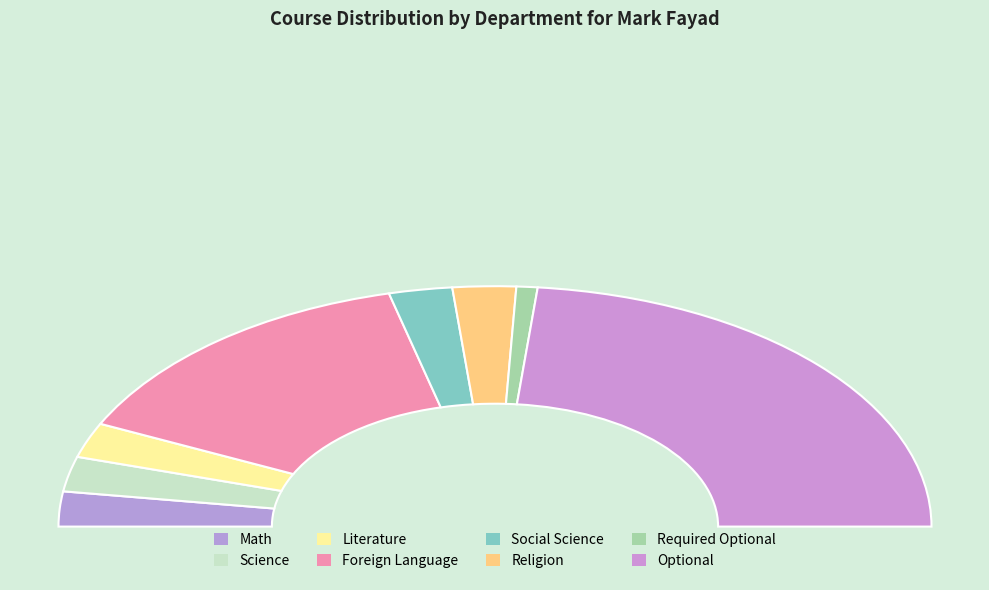

What percentage is the Required Optional slice, to the nearest percent?

2%